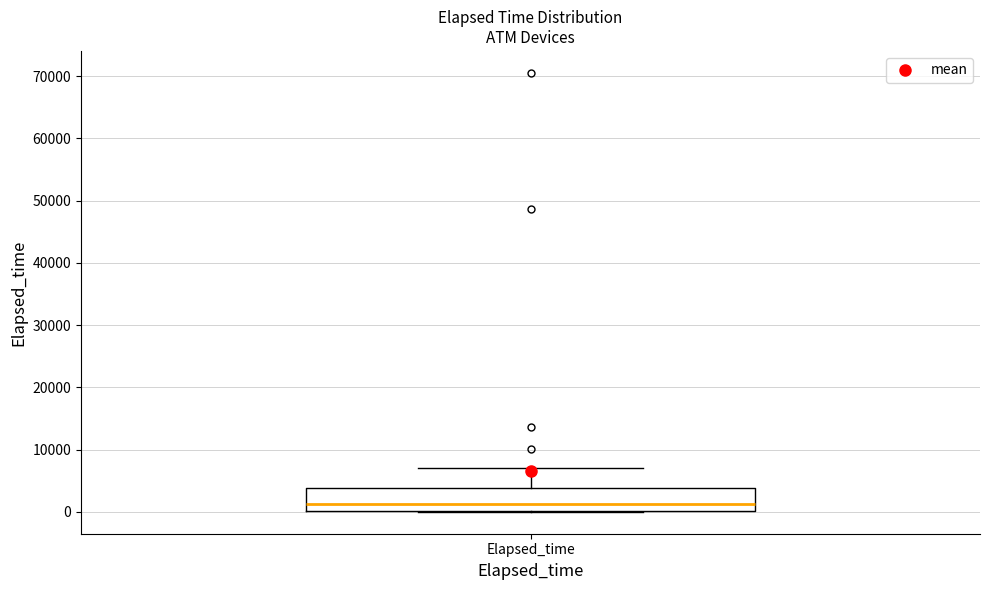

Where is the upper edge of the box for Elapsed_time on the y-axis? The values are not printed on the chart, so give them approximately, as read against the axis.

4000